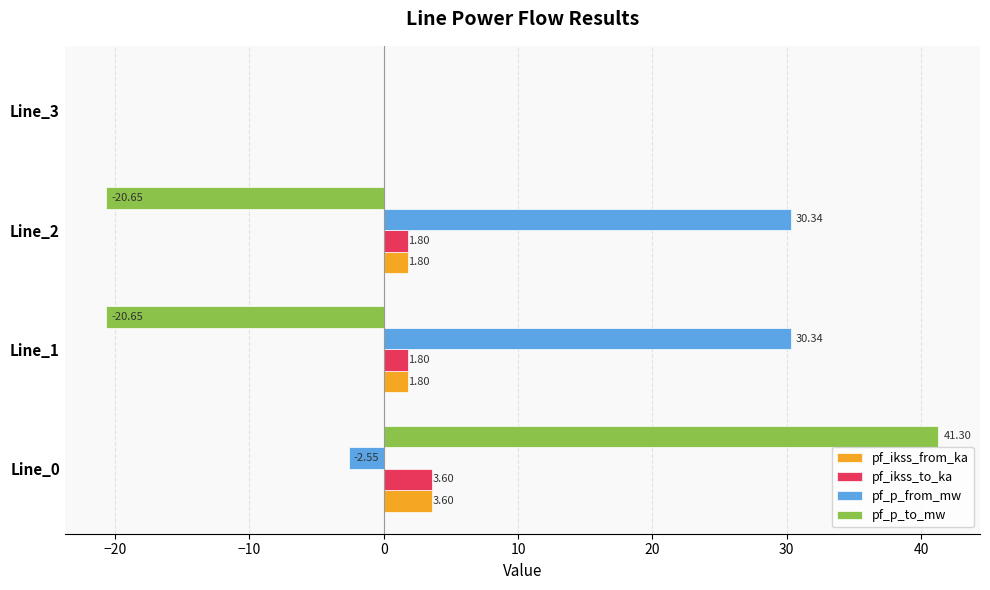

How many data points does each series have?

4